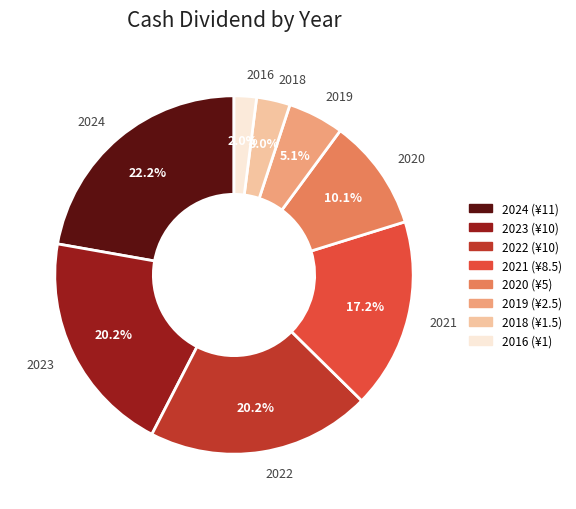

Which category has the smallest portion of the pie?

2016